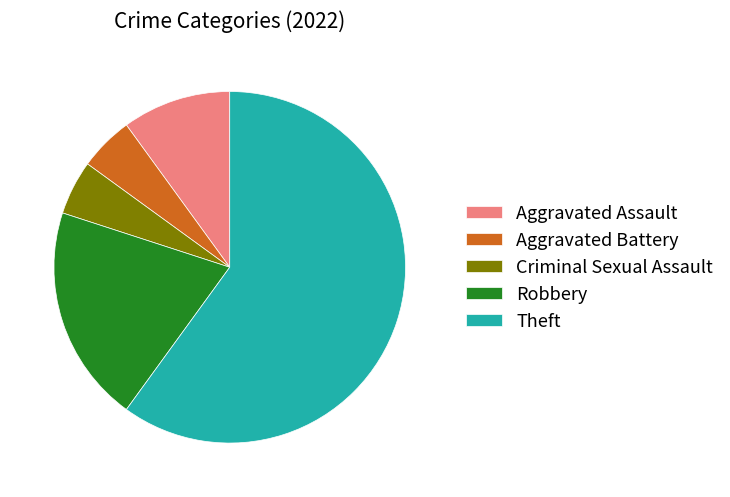

Combined, do Criminal Sexual Assault and Aggravated Assault account for over 50%?

No